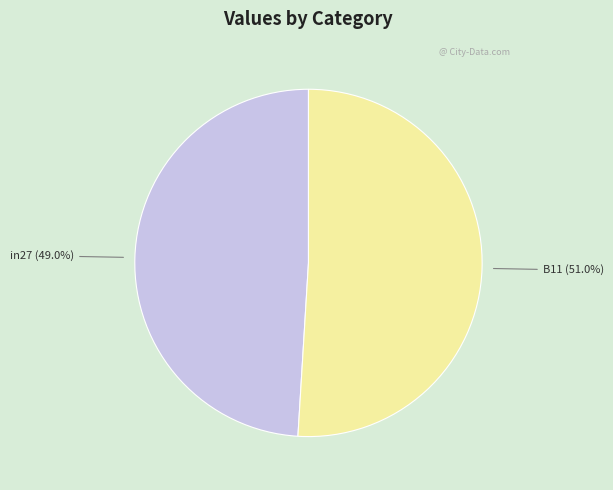

Is there any slice that represents more than half of the pie?

Yes